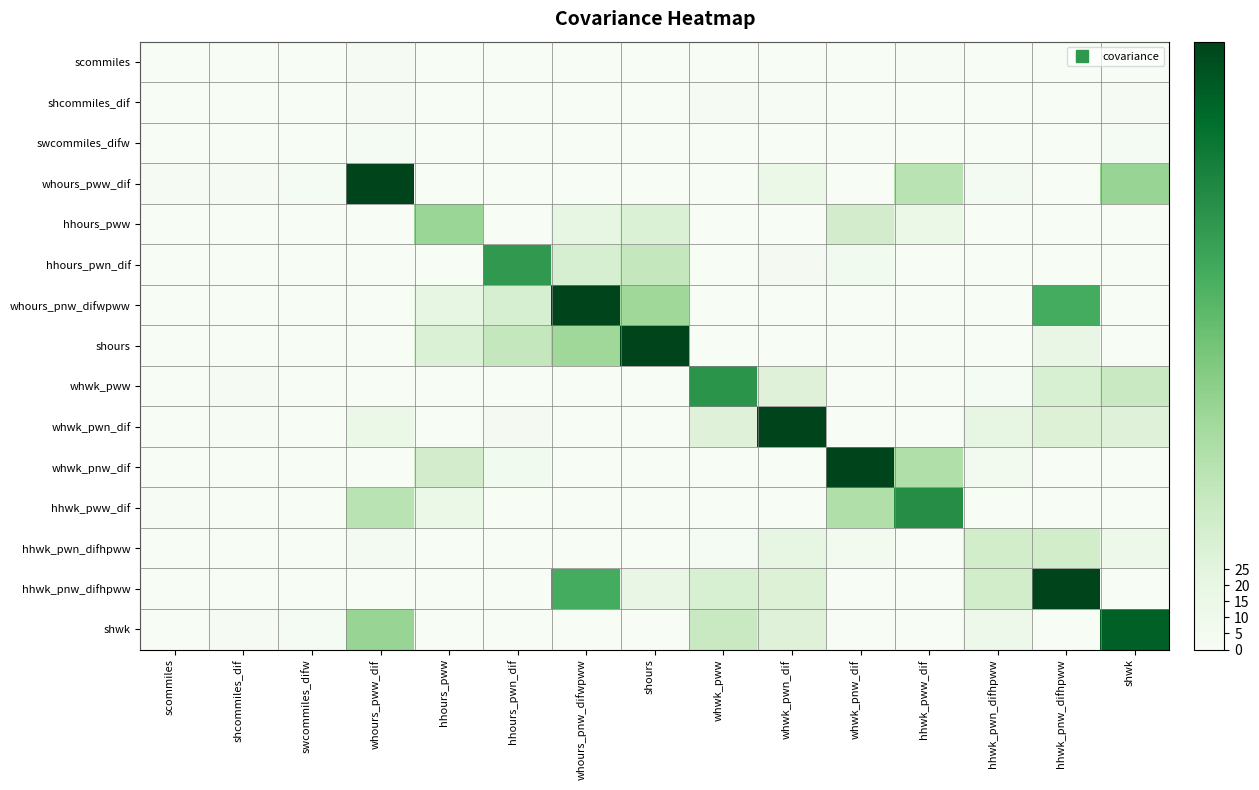

Rank the series by their maximum value, from highest to lowest.

hhwk_pnw_difhpww, whours_pww_dif, whours_pnw_difwpww, whwk_pnw_dif, shours, whwk_pwn_dif, shwk, hhwk_pww_dif, whwk_pww, hhours_pwn_dif, hhours_pww, hhwk_pwn_difhpww, swcommiles_difw, shcommiles_dif, scommiles